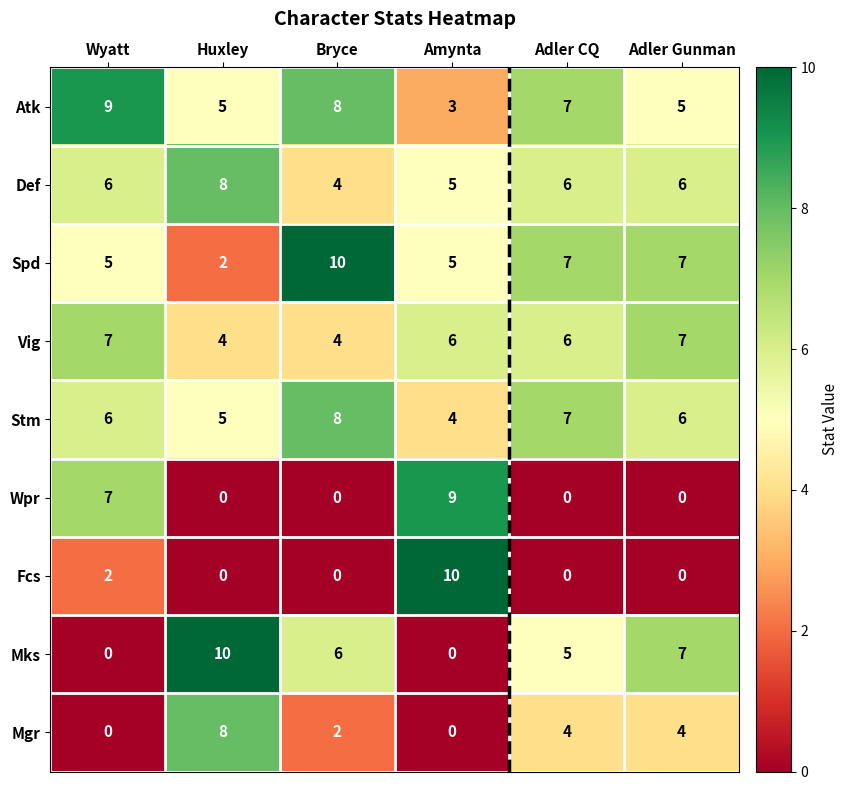

Which series has the largest total across all categories?

Atk